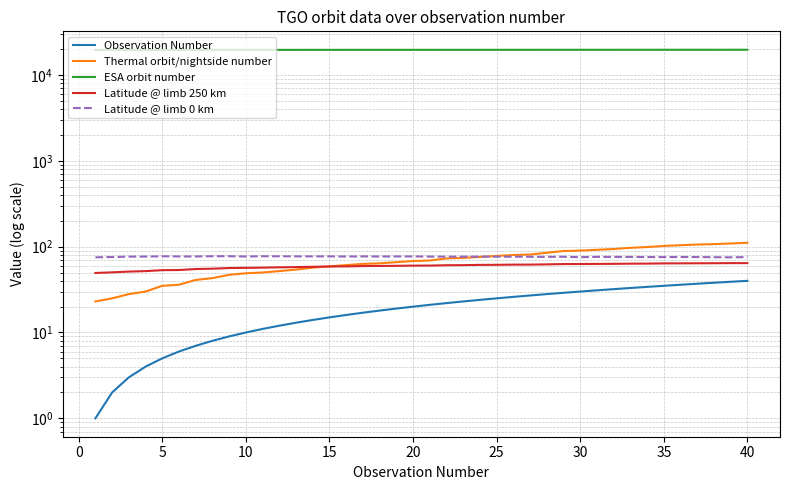

What is the maximum value shown in the chart?

19722.0